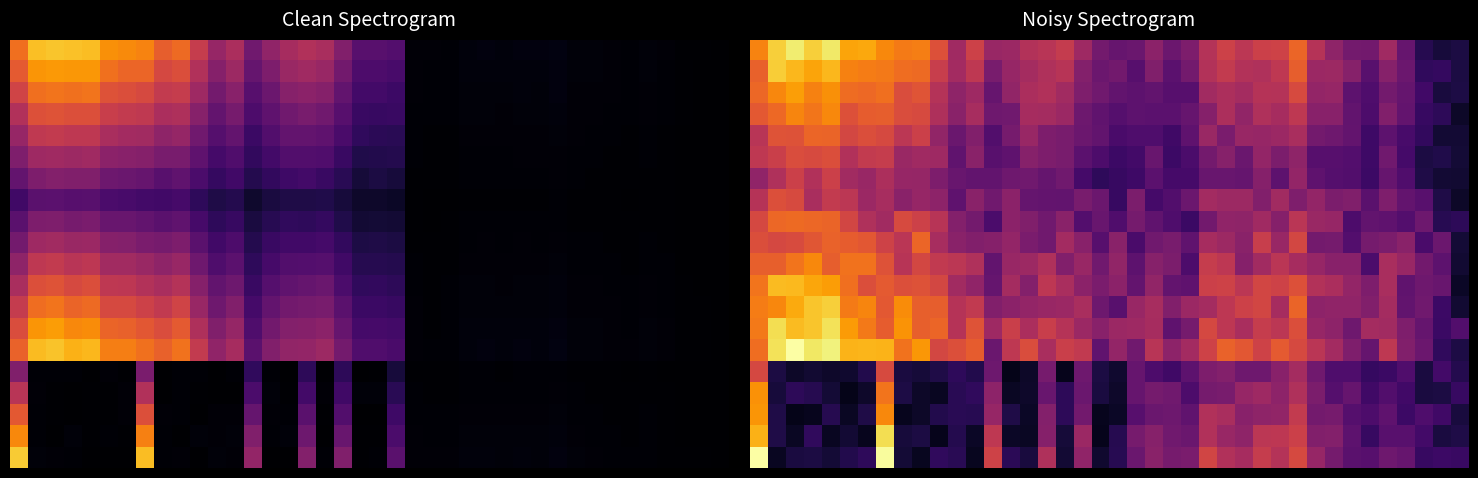

Which has a higher value, 28 or 1?

1